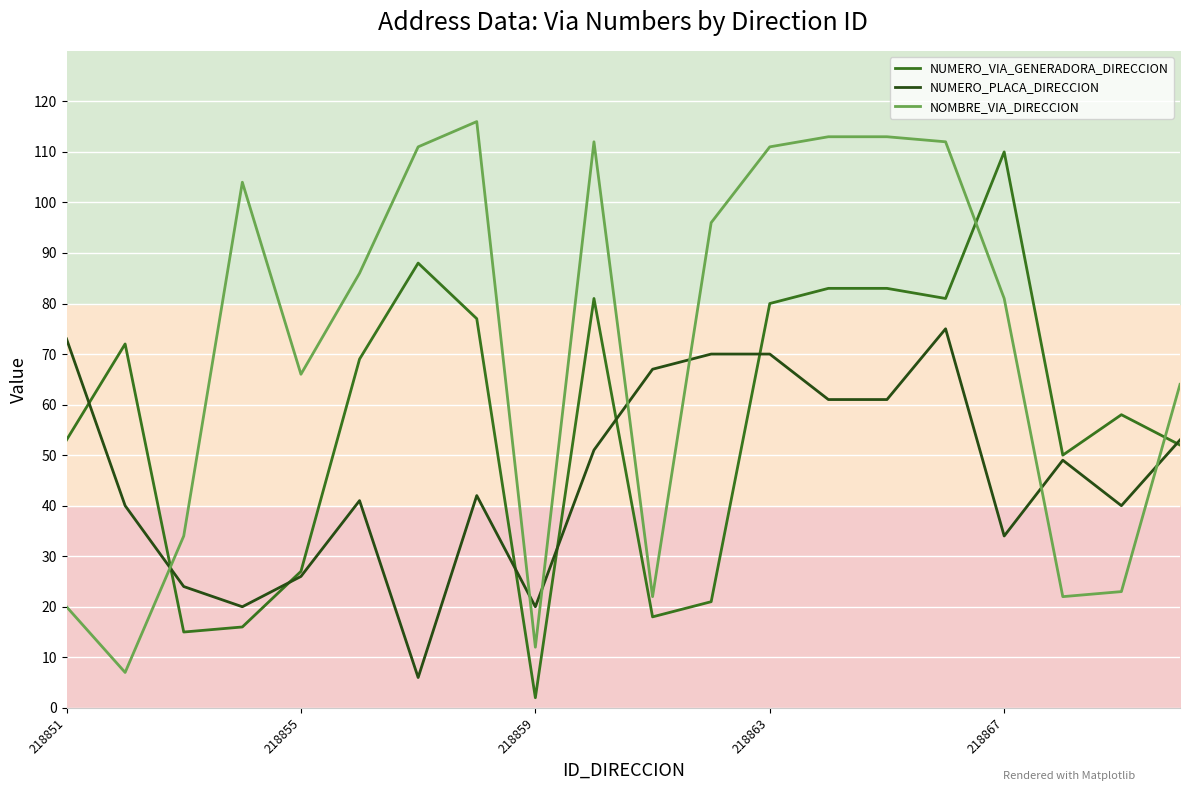

What is the minimum value for NUMERO_VIA_GENERADORA_DIRECCION?

2